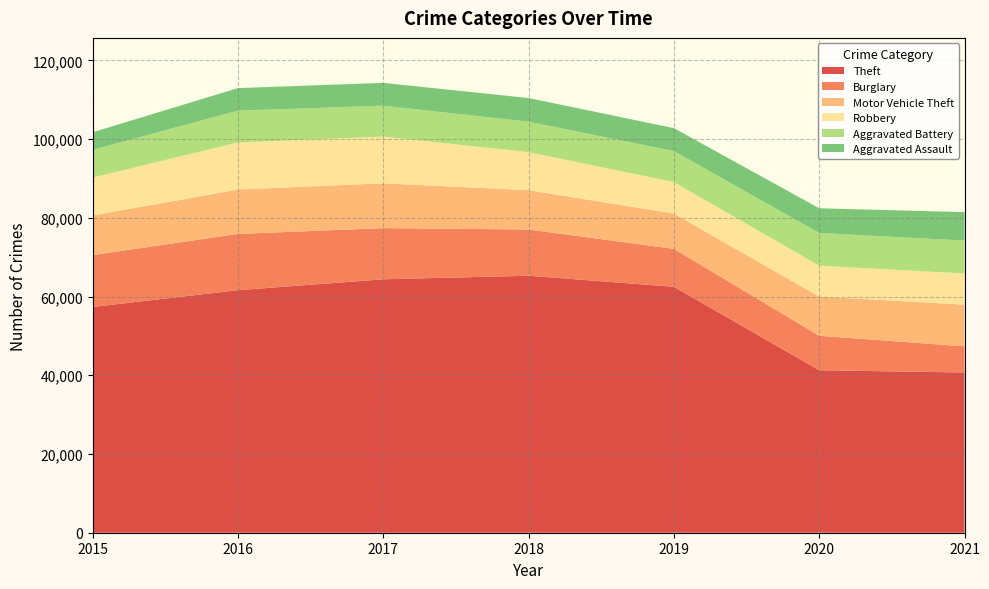

Reading left to right, extract all data points from this chart.

Theft: 2015=57347	2016=61617	2017=64380	2018=65281	2019=62475	2020=41283	2021=40698
Burglary: 2015=13184	2016=14289	2017=13001	2018=11746	2019=9639	2020=8753	2021=6654
Motor Vehicle Theft: 2015=10068	2016=11286	2017=11380	2018=9983	2019=8978	2020=9953	2021=10586
Robbery: 2015=9638	2016=11960	2017=11880	2018=9679	2019=7994	2020=7855	2021=7920
Aggravated Battery: 2015=7018	2016=8085	2017=7845	2018=7735	2019=7857	2020=8319	2021=8347
Aggravated Assault: 2015=4480	2016=5712	2017=5793	2018=6001	2019=5840	2020=6263	2021=7238